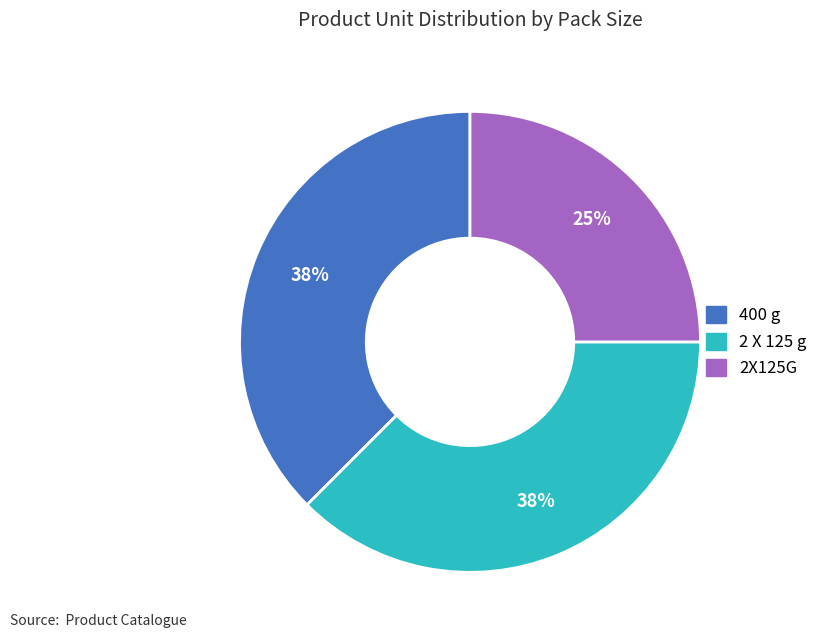

How many segments does this pie chart have?

3